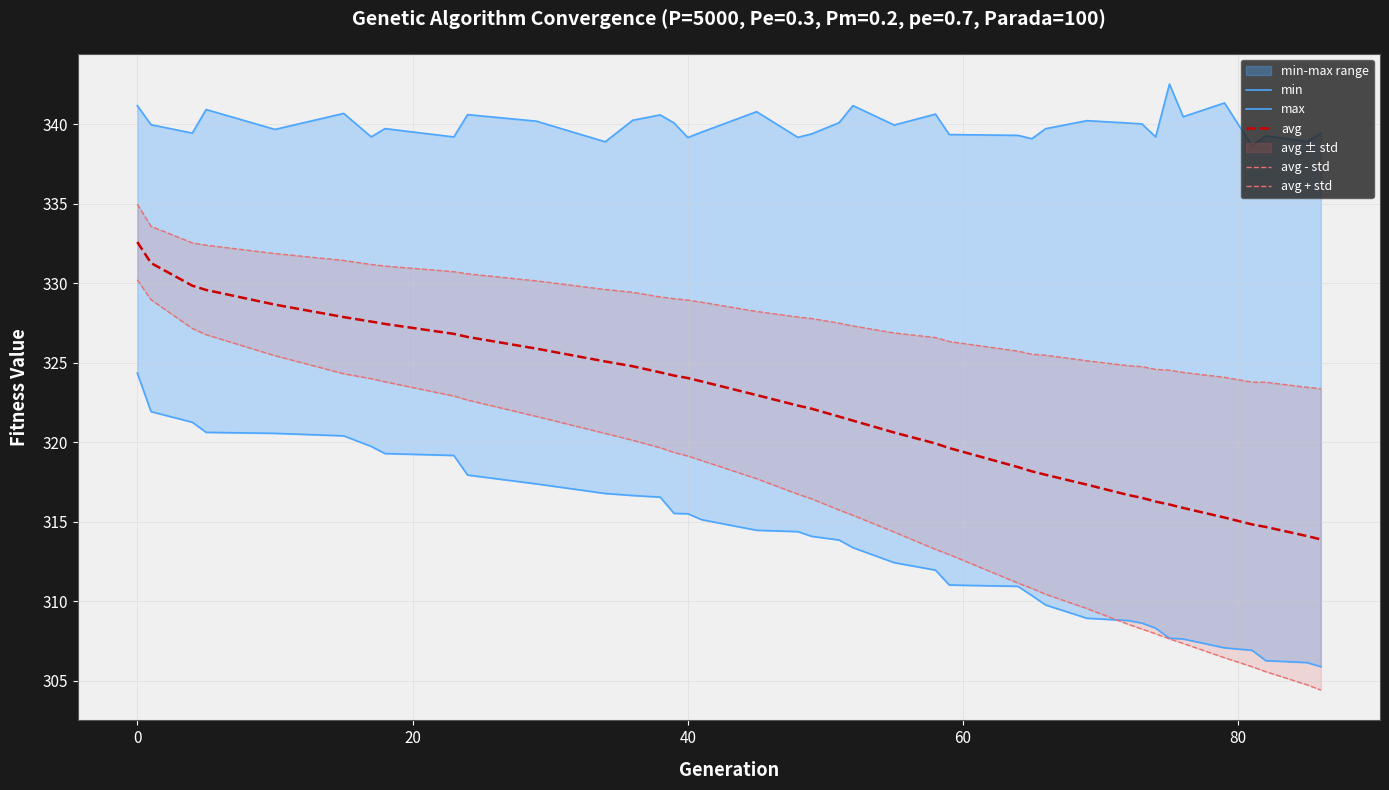

What is the average value of the min series?

313.8